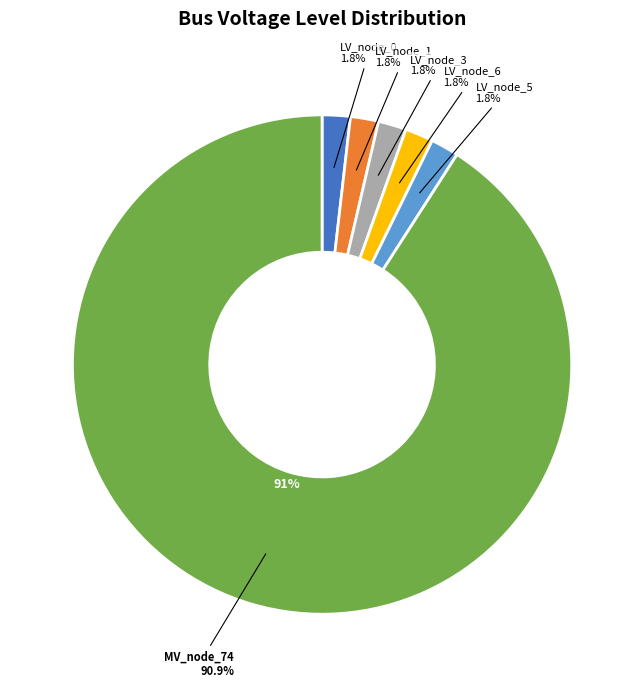

What is the majority slice?

bus_MV_148_0_node_74